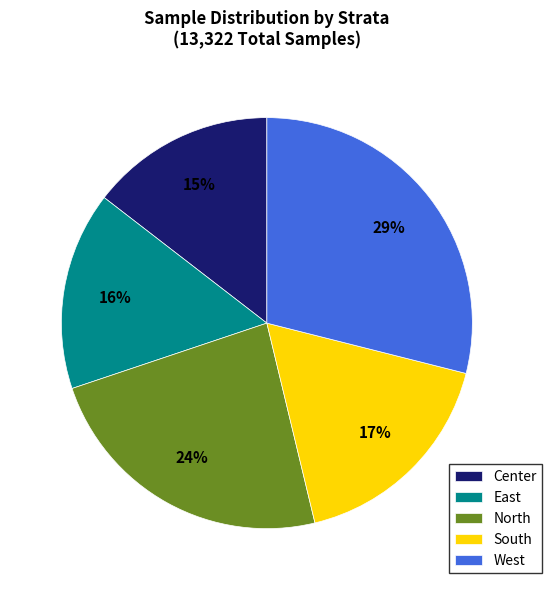

To the nearest percent, what percentage of the pie is West?

29%